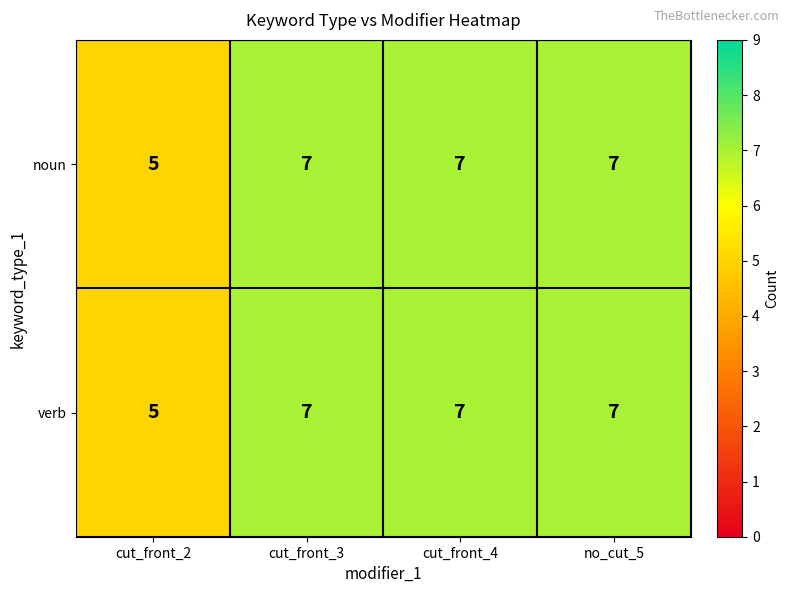

How many verb values are between 7 and 8?

3